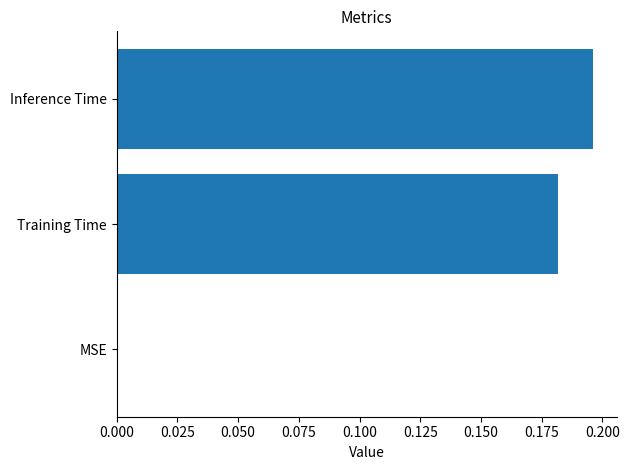

Count the number of data series in this chart.

1